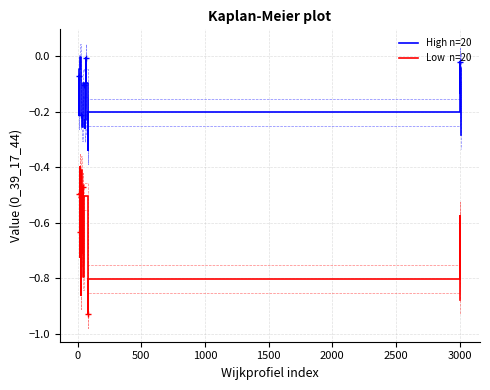

Which series has the largest range (max minus min)?

Low  n=20